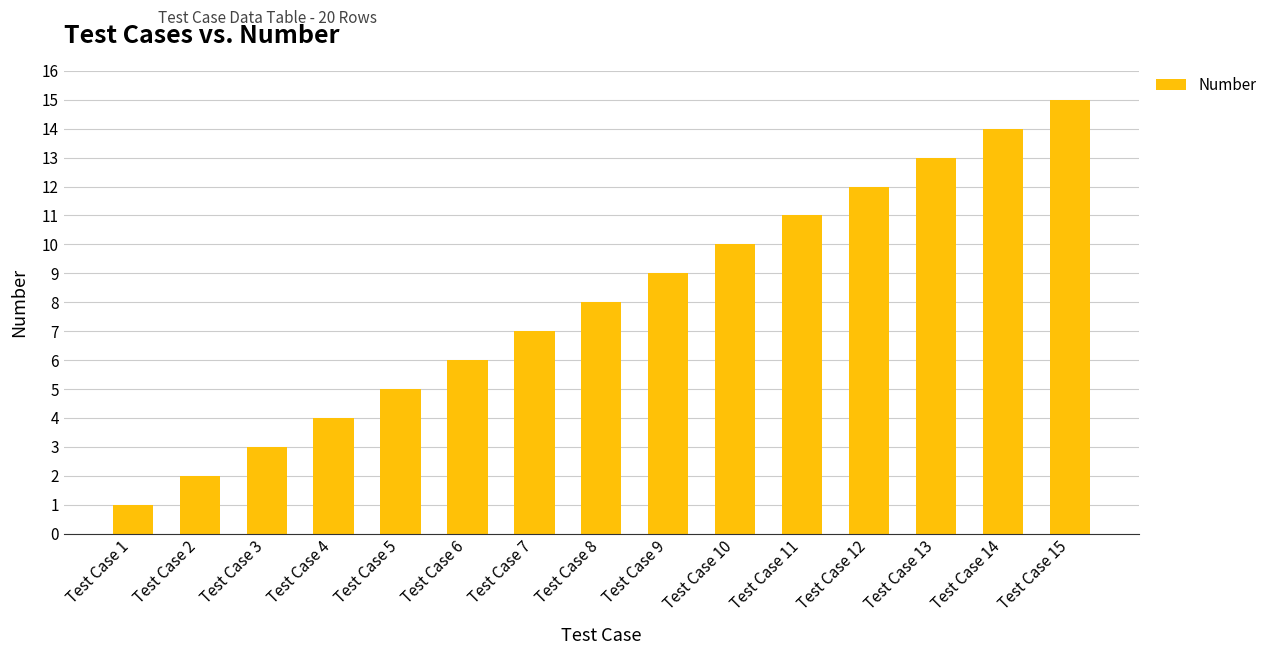

What is the smallest value displayed?

1